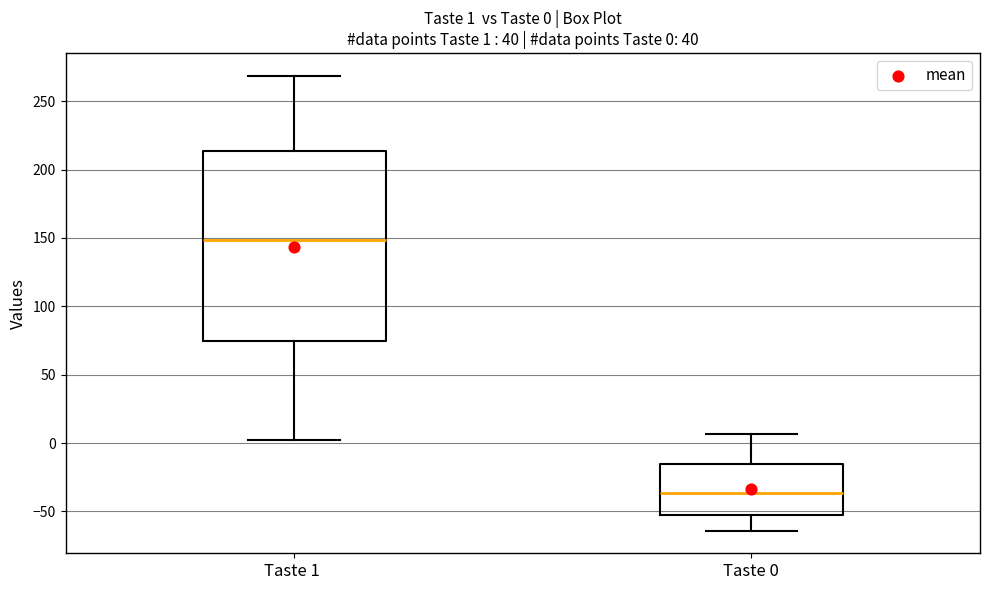

Which box's median line is the lowest?

Taste 0